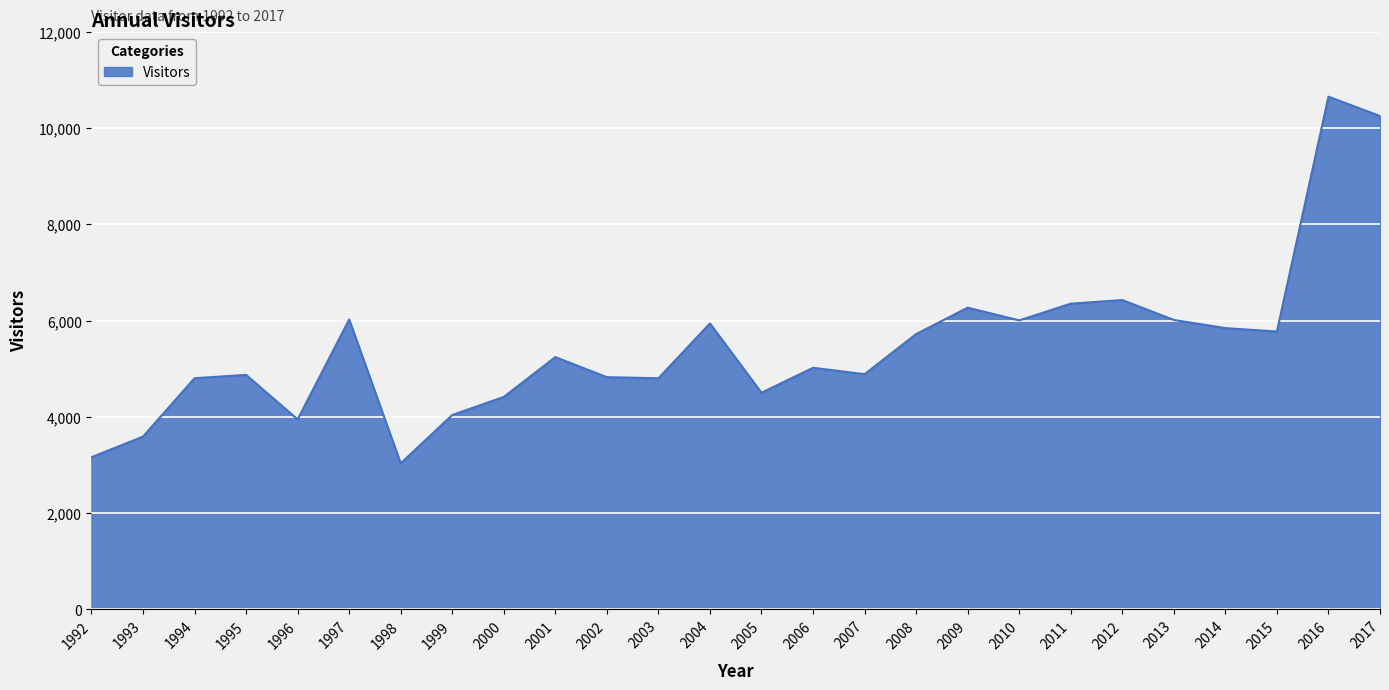

How many categories are shown in the chart?

26